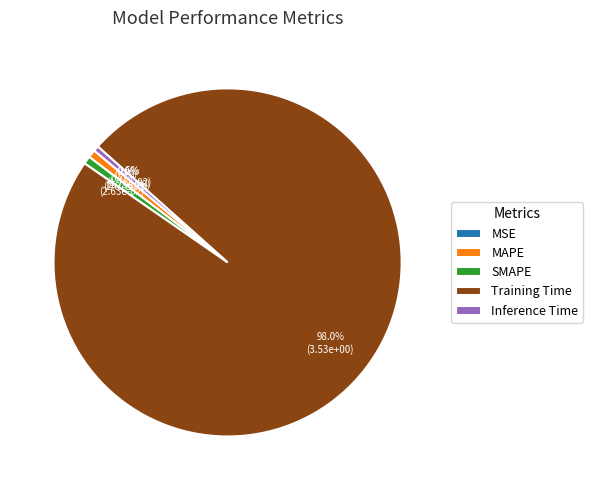

What percentage is the Training Time slice, to the nearest percent?

98%